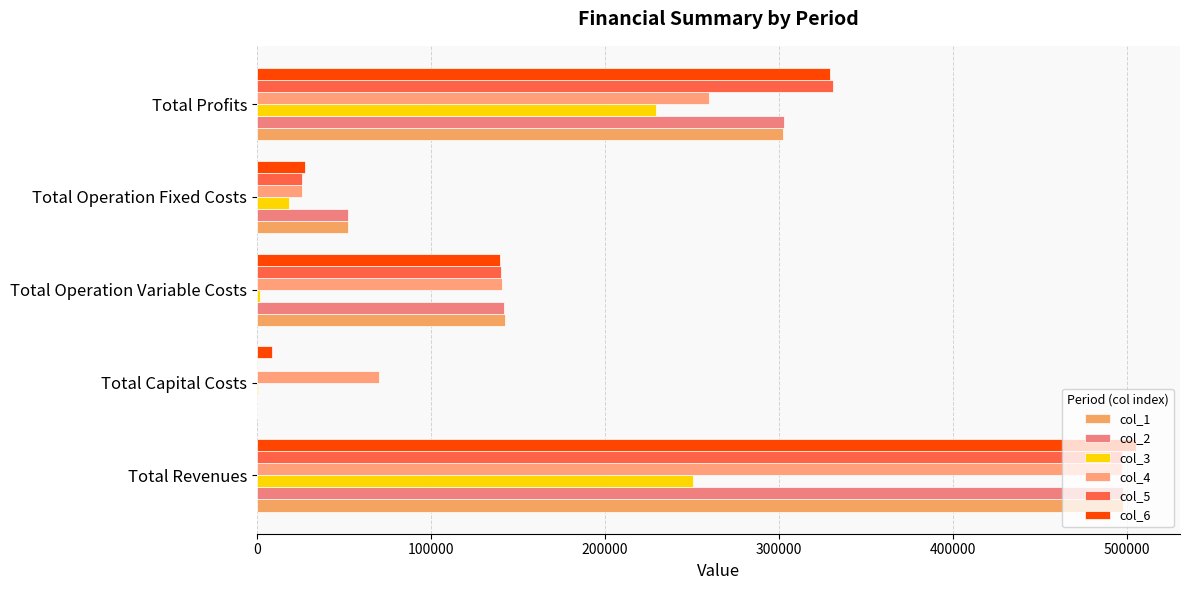

How many categories are shown in the chart?

5